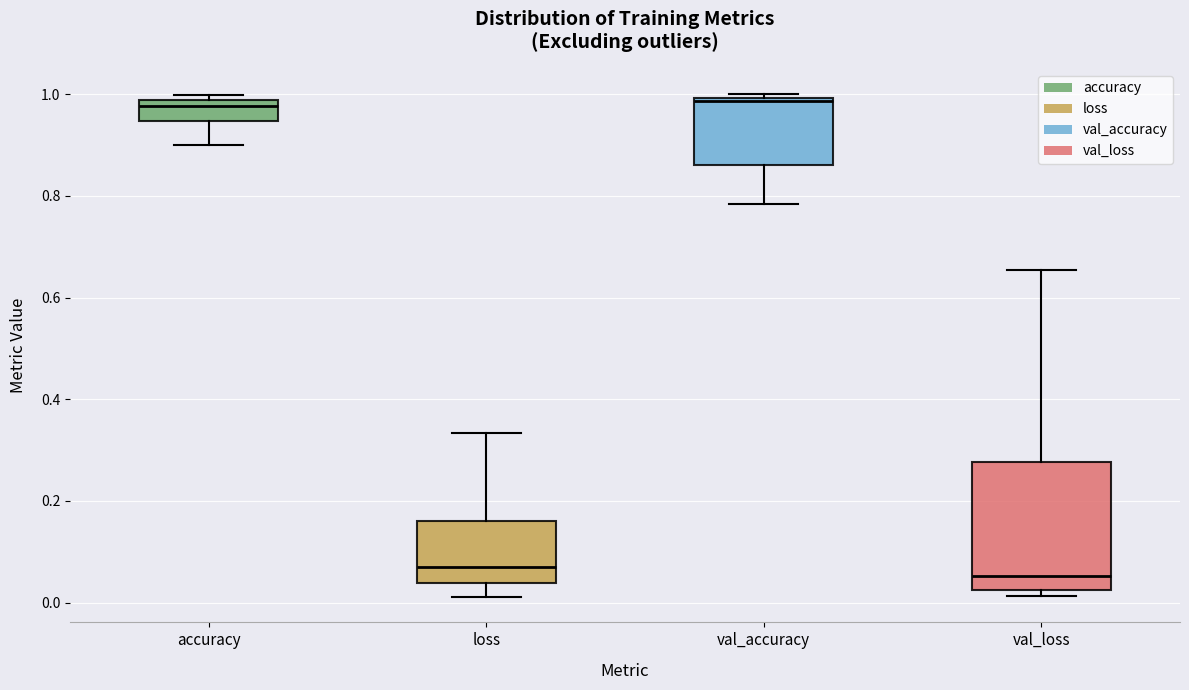

Reading left to right, read every box against the y-axis: the position of its median line, the range the box covers, and the ends of its whiskers. The values are not printed on the chart, so give them approximately, as read against the axis.

accuracy: median 0.98 (just below the box's upper edge), box 0.94 to 0.98, whiskers 0.90 to 1.00
loss: median 0.06, box 0.04 to 0.16, whiskers 0.02 to 0.34
val_accuracy: median 0.98, box 0.86 to 1.00, whiskers 0.78 to 1.00 (just above the box's upper edge)
val_loss: median 0.06, box 0.02 to 0.28, whiskers 0.02 (just below the box's lower edge) to 0.66